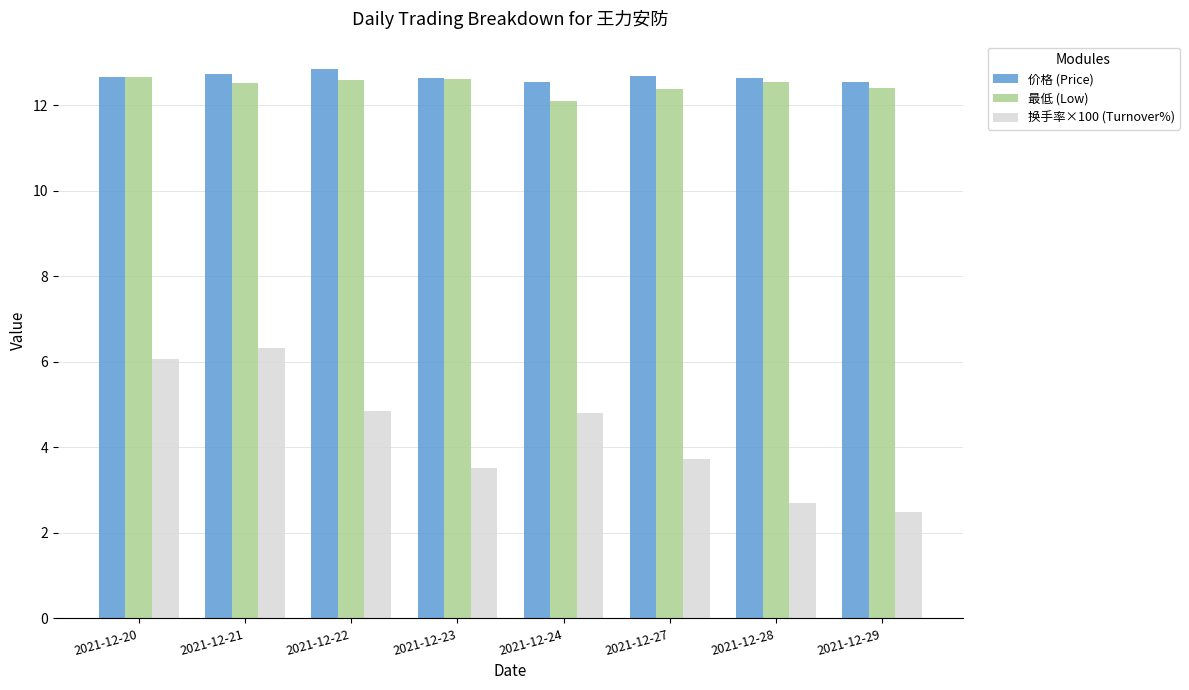

What is the sum of the 换手率×100 (Turnover%) values at 2021-12-24 and 2021-12-28?

7.5